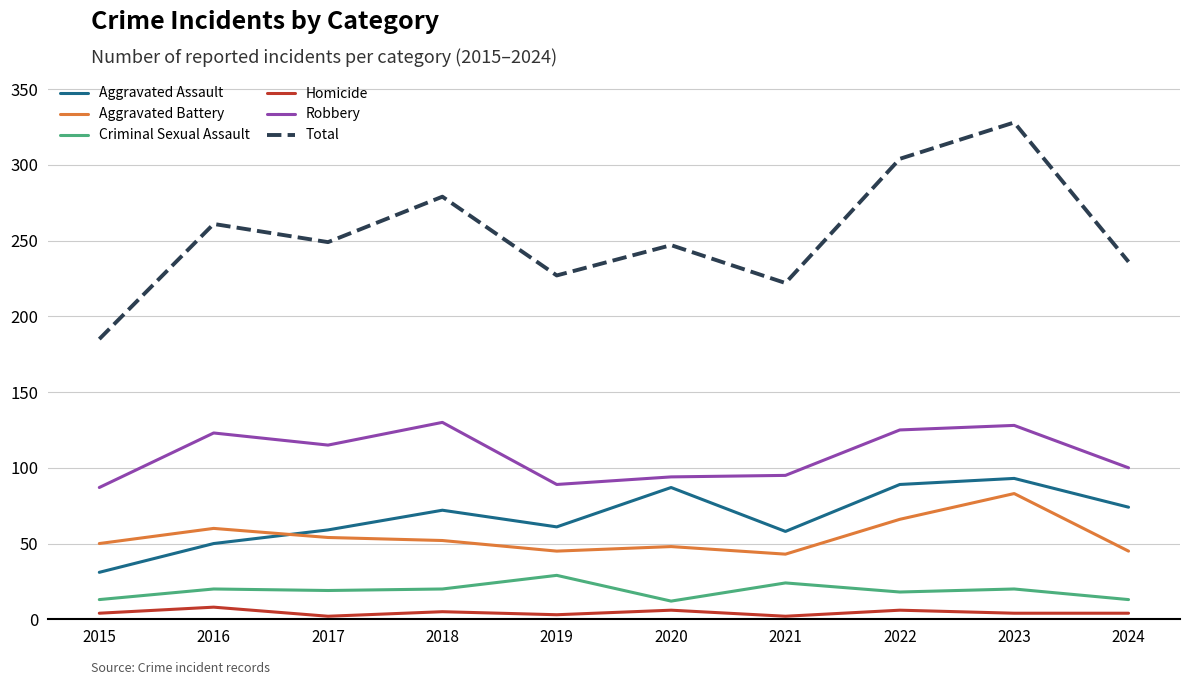

Which series has the largest total across all categories?

Total